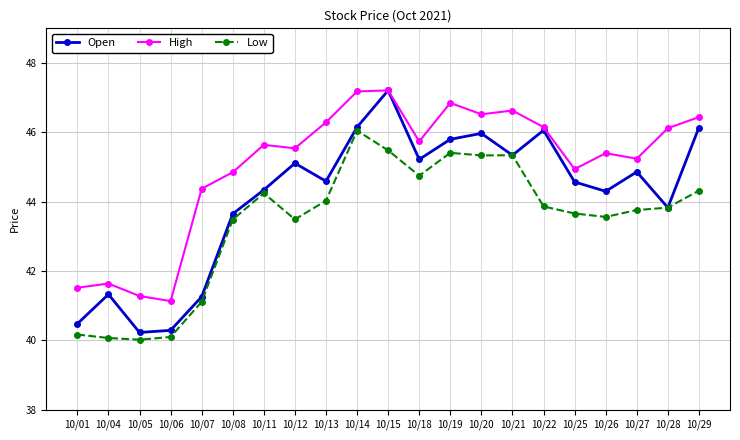

At which category does Open reach its first local peak?

10/04